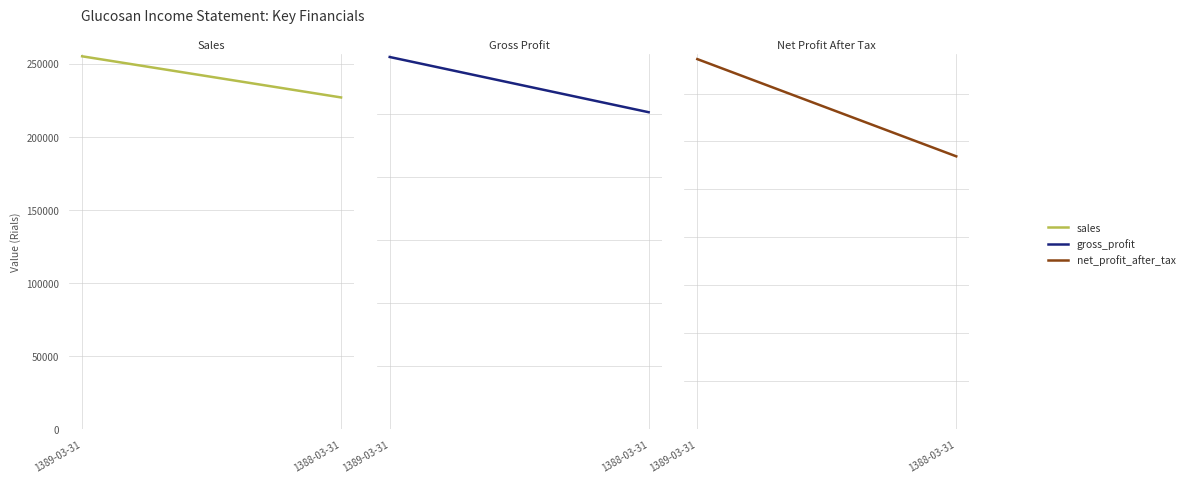

Rank the series by their maximum value, from lowest to highest.

net_profit_after_tax, gross_profit, sales